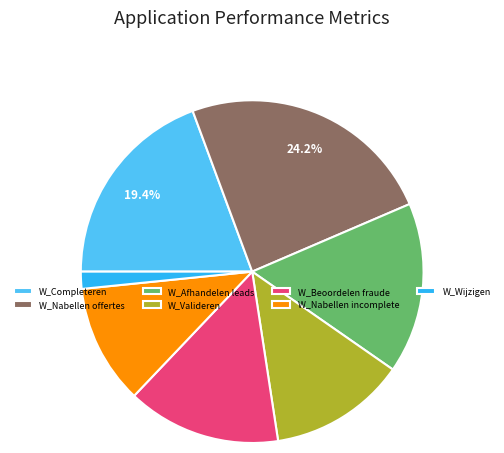

Is the sum of W_Nabellen incomplete and W_Valideren greater than half?

No